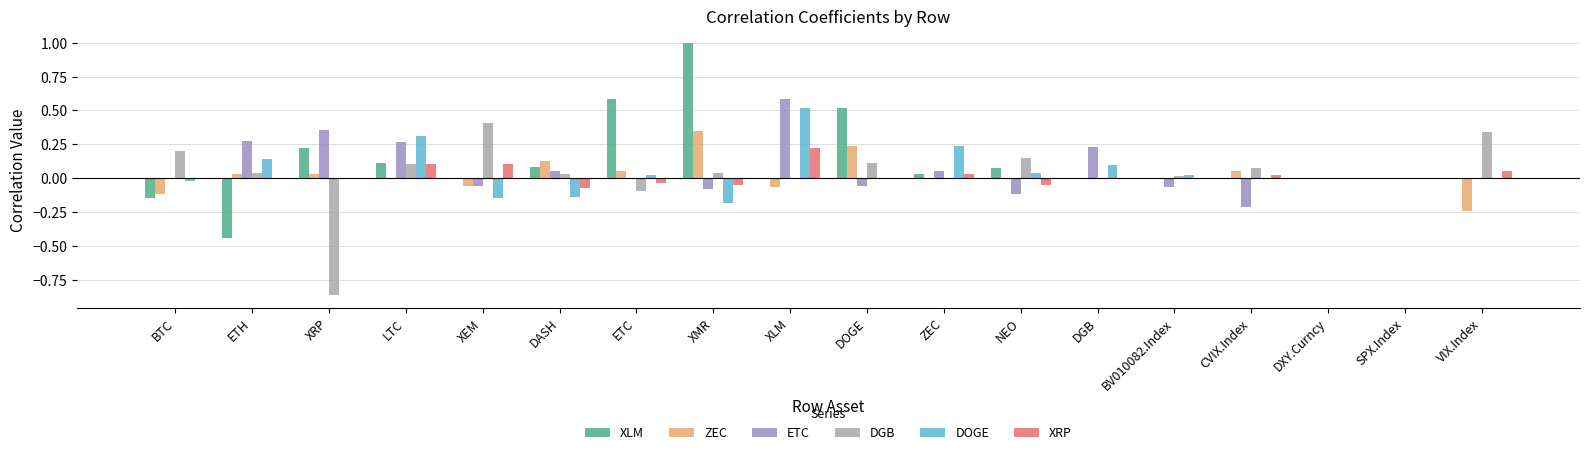

At which category does the chart reach its peak across all series?

XMR